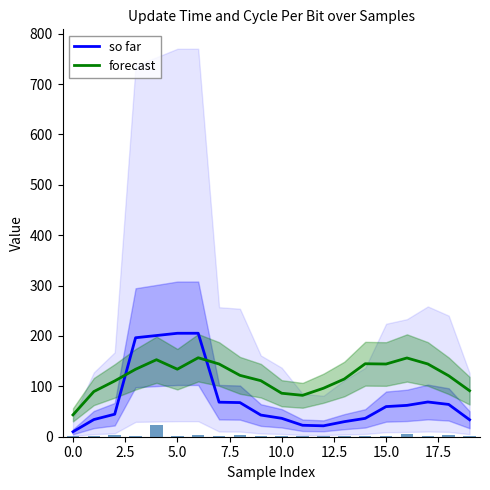

What position from the left is 17?

18